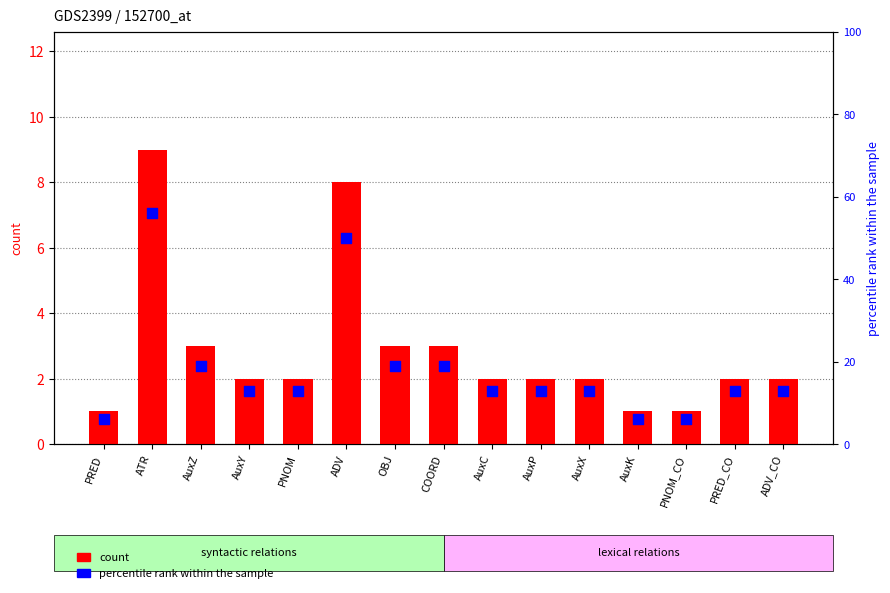

At which category is the sum across all series the highest?

ATR